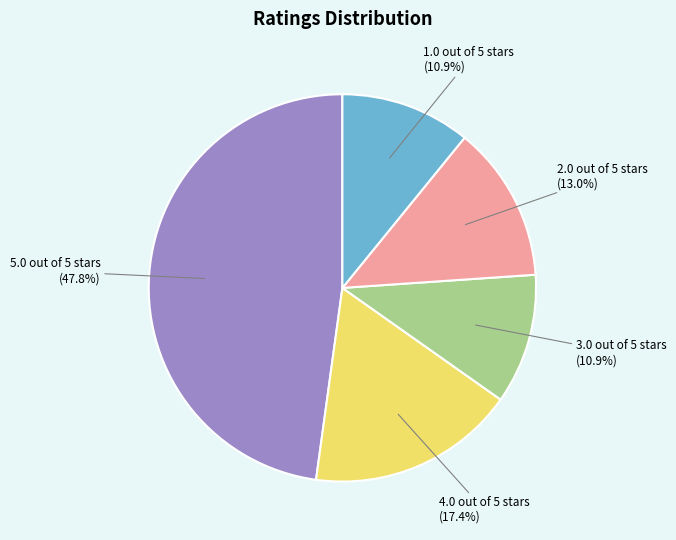

Does any single category account for the majority?

No